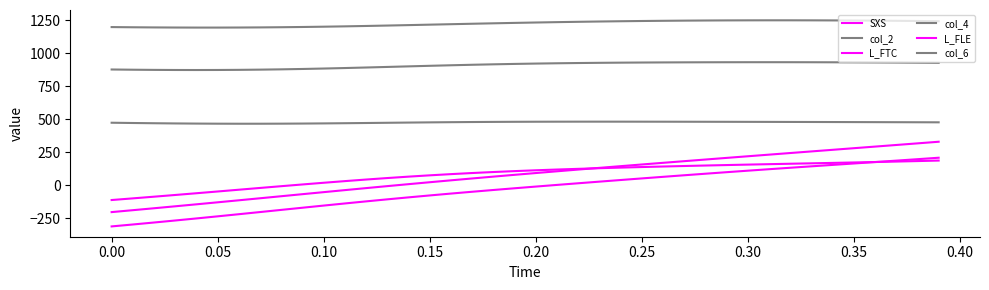

How many lines are shown in the chart?

6